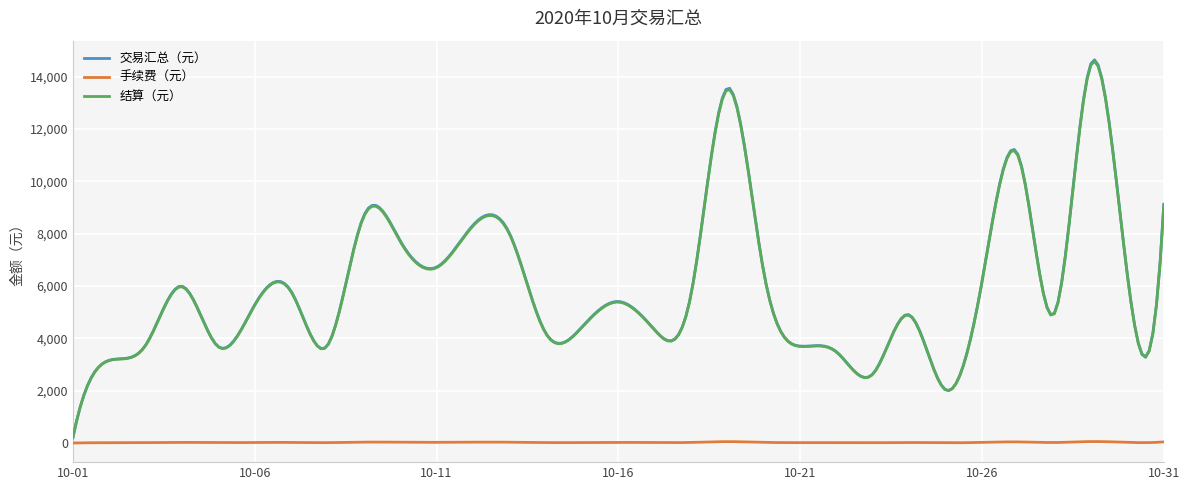

What is the lowest value of the 交易汇总（元） series?

205.0